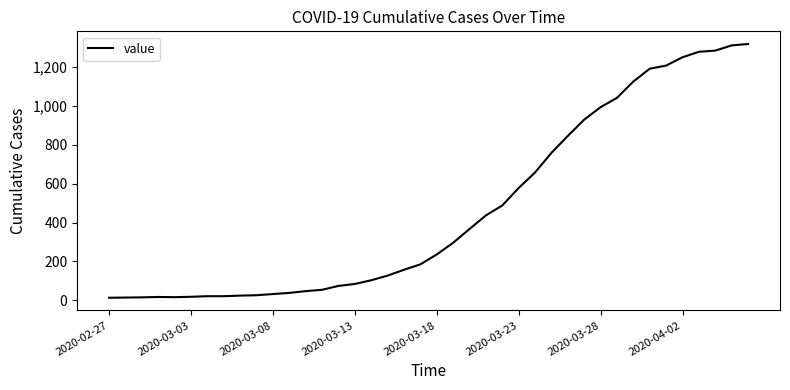

What is the maximum value shown in the chart?

1319